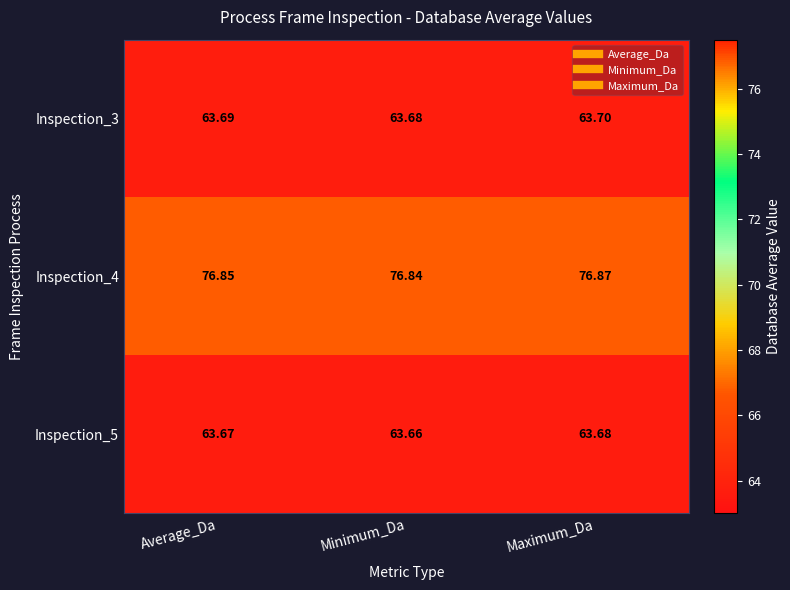

List the labels in order of Inspection_5 value, smallest first.

Minimum_Da, Average_Da, Maximum_Da